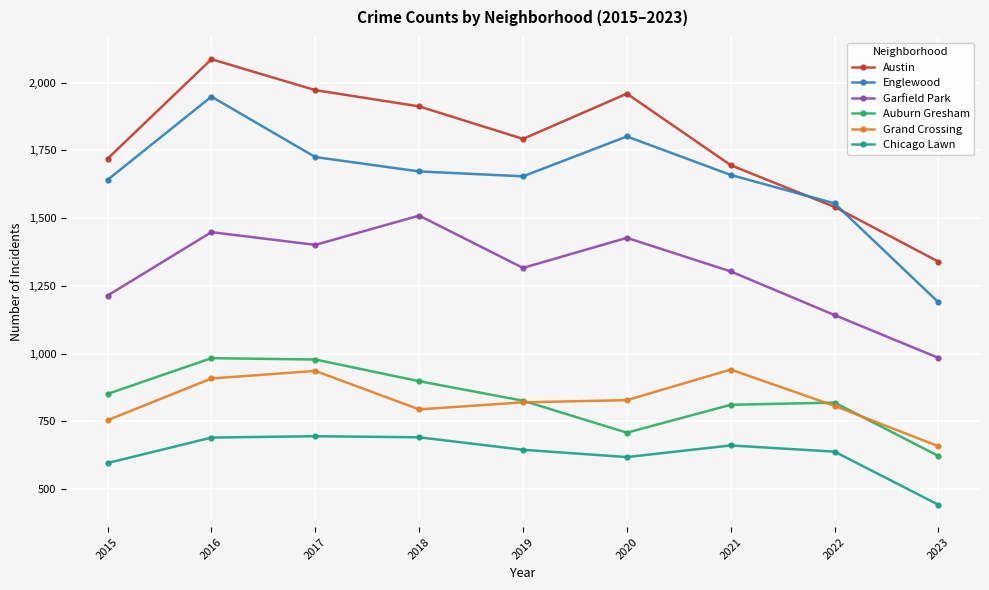

True or false: Englewood and Grand Crossing cross at least once.

False